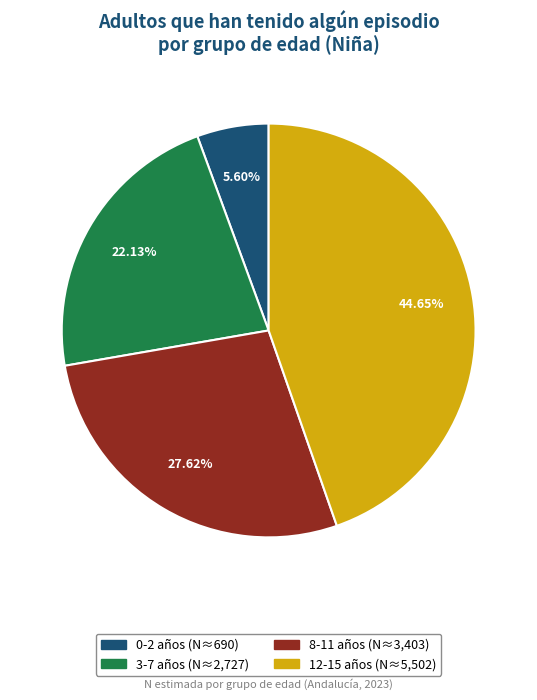

Does 0-2 account for over 50% of the chart?

No